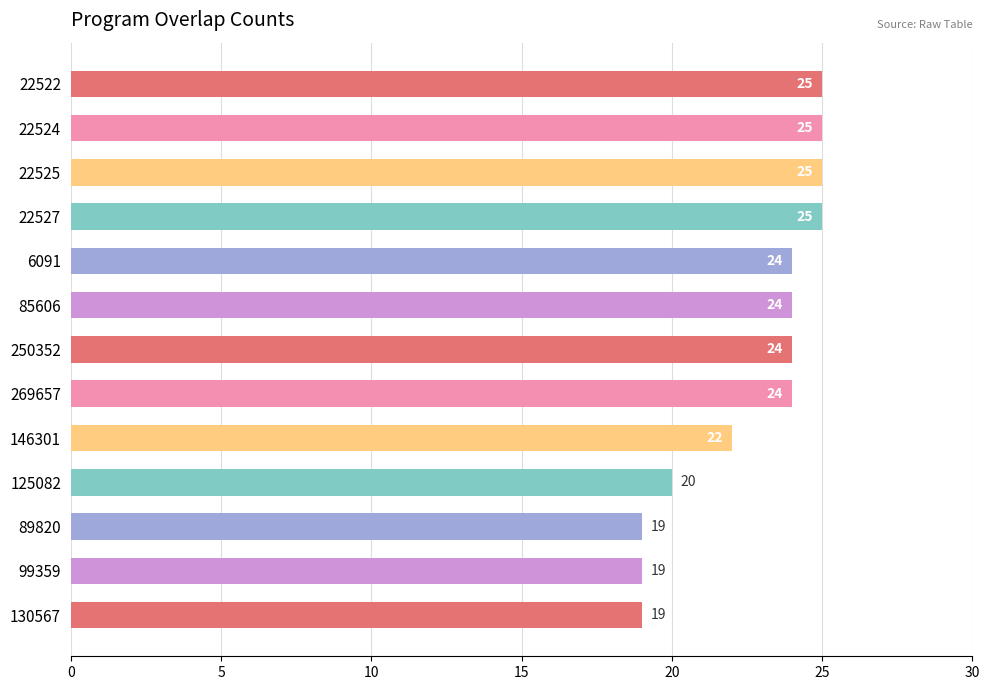

Reading top to bottom, transcribe all the data shown in this chart.

22522=25	22524=25	22525=25	22527=25	6091=24	85606=24	250352=24	269657=24	146301=22	125082=20	89820=19	99359=19	130567=19